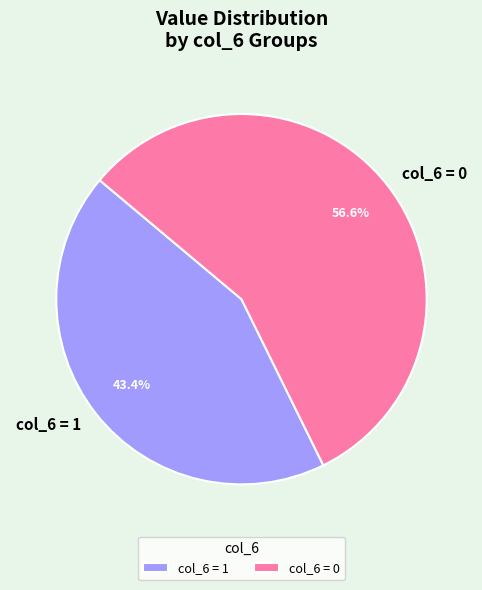

Approximately how many times larger is the value at col_6 = 1 compared to col_6 = 0?

0.8